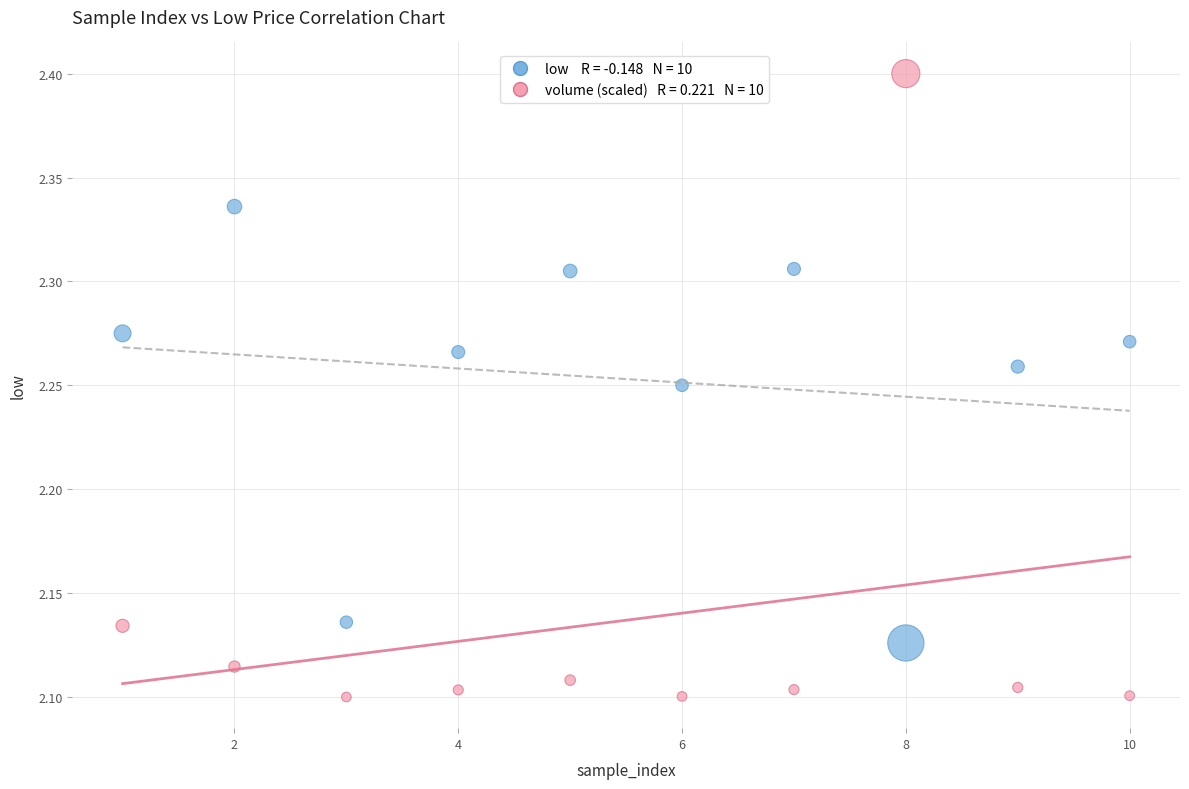

Across all data points, what is the range of X values (max minus min)?

9.0